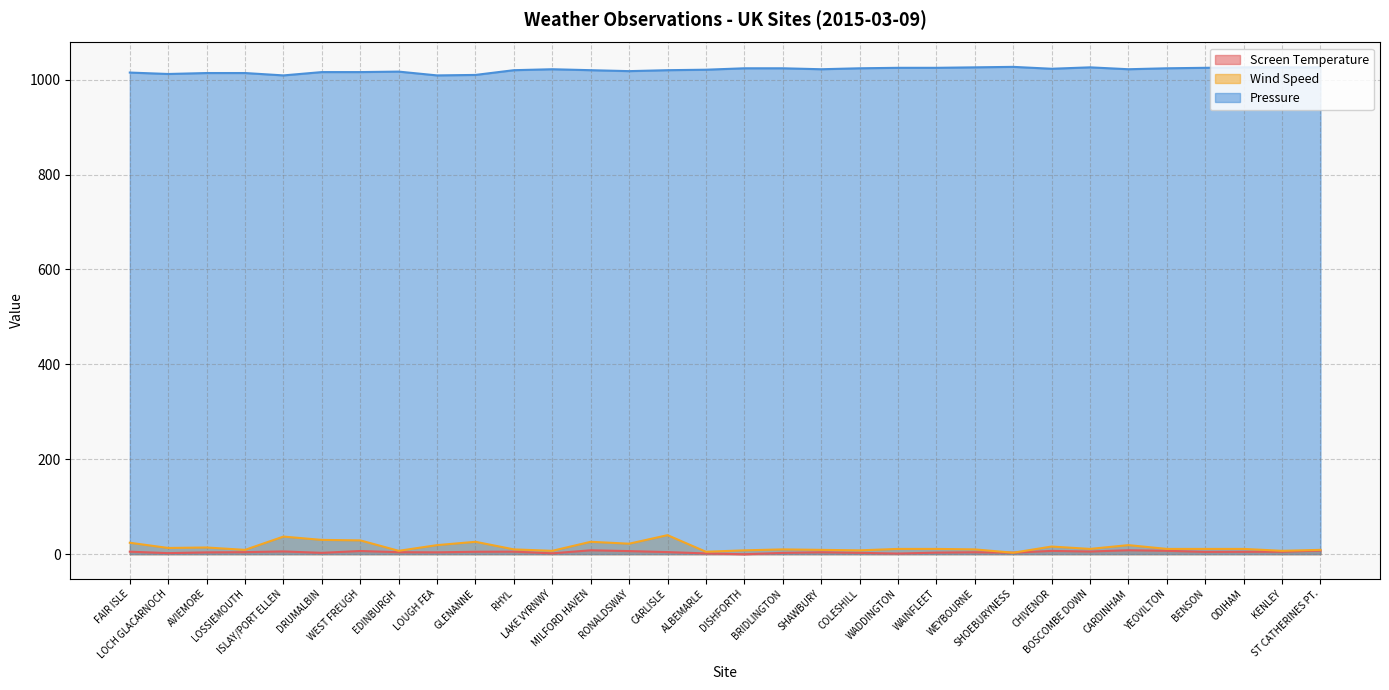

The Screen Temperature series shows 2.7 at COLESHILL. True or false?

True